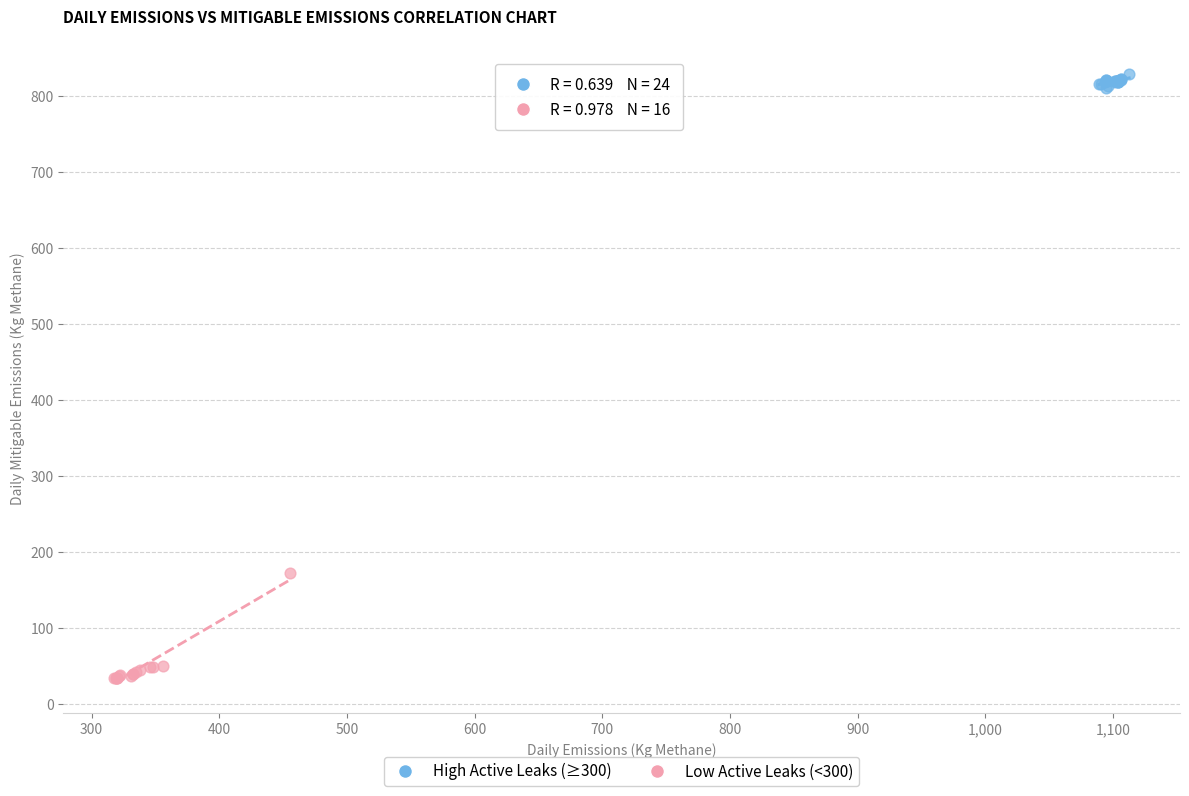

Which series reaches the minimum Y coordinate?

Low Active Leaks (<300)